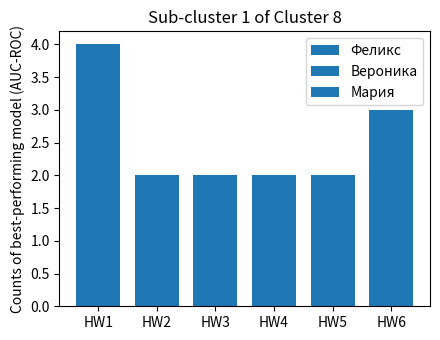

Are the bars grouped side by side (vs. stacked)?

Yes